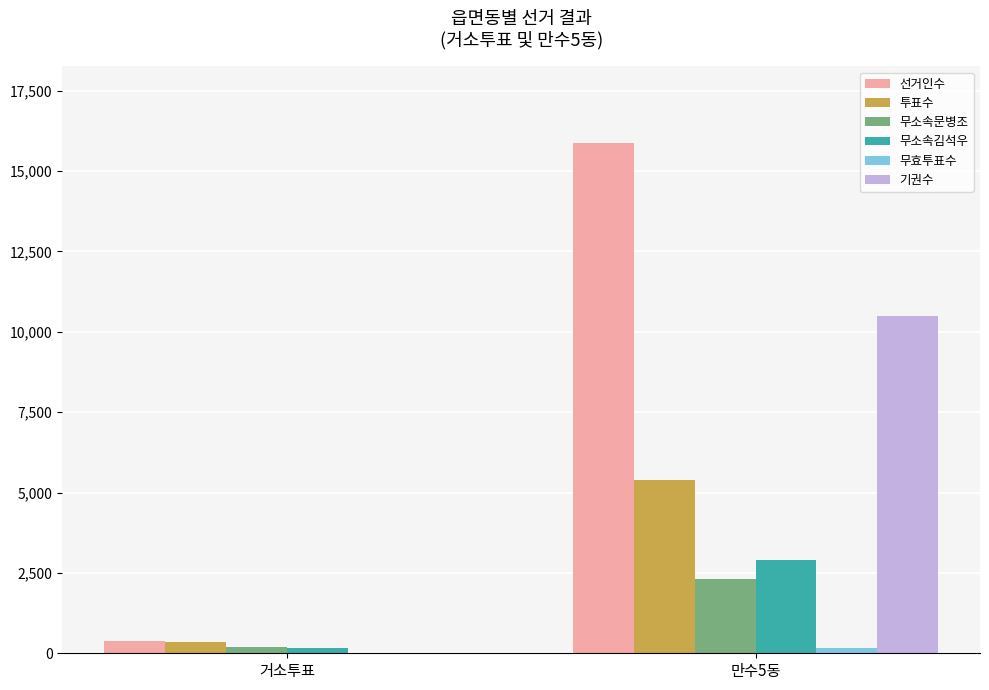

At which label is 무소속문병조 closest to 1243?

거소투표